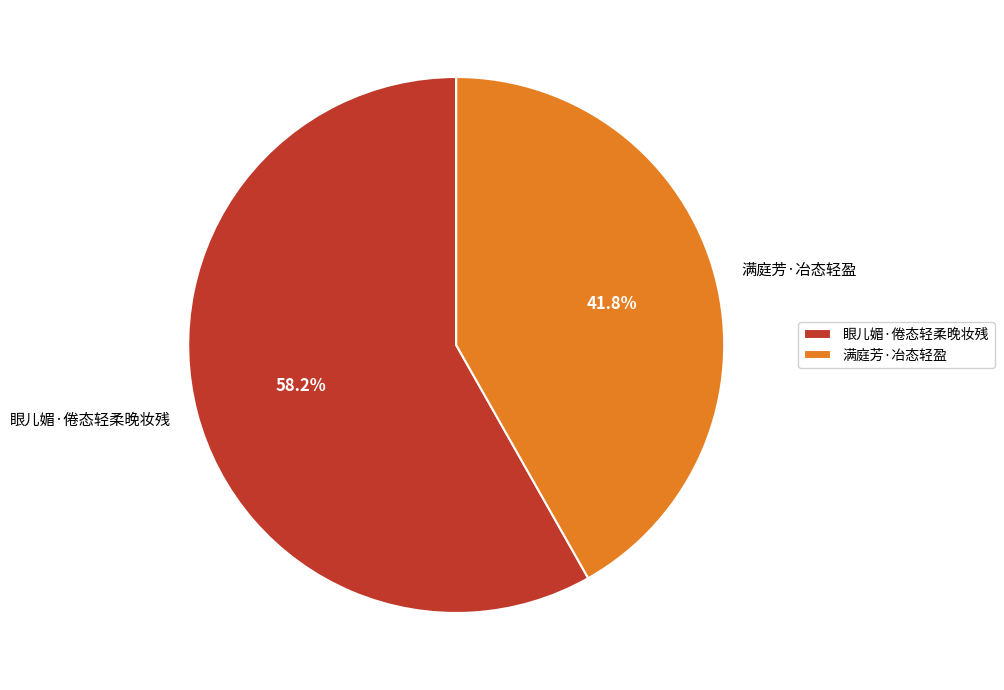

Does any single category account for the majority?

Yes